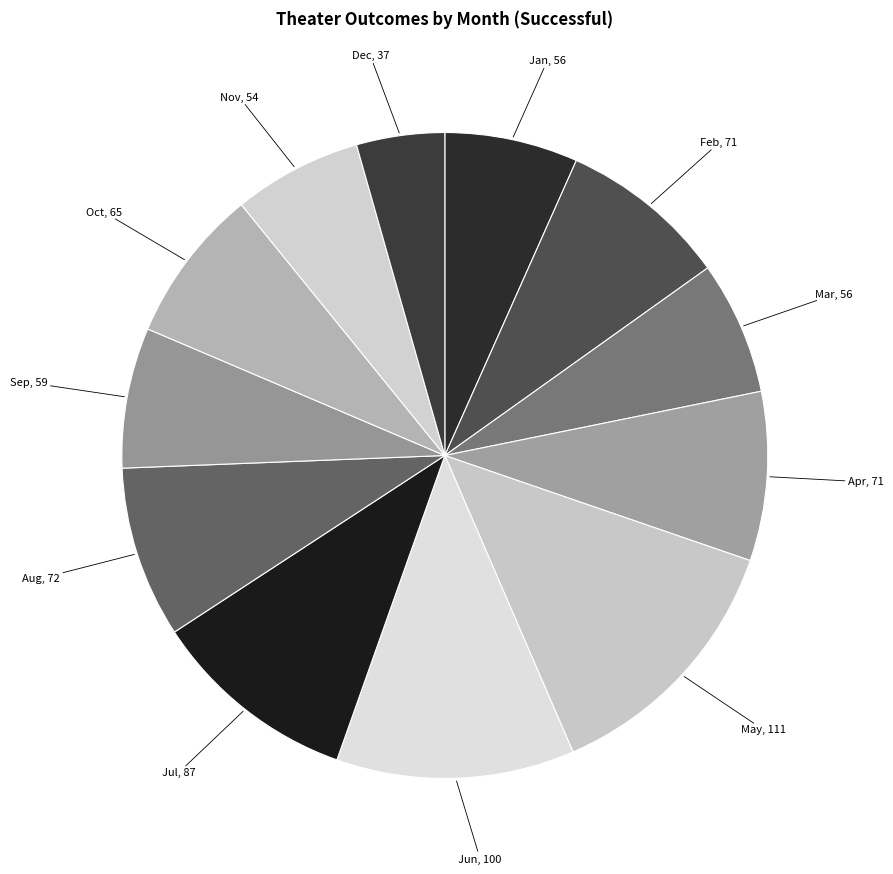

How many segments does this pie chart have?

12